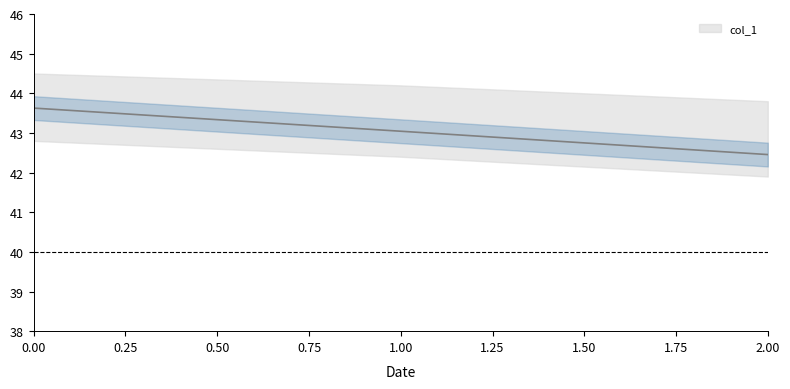

Reading left to right, what are all the values shown in this chart?

43.6	43.0	42.5